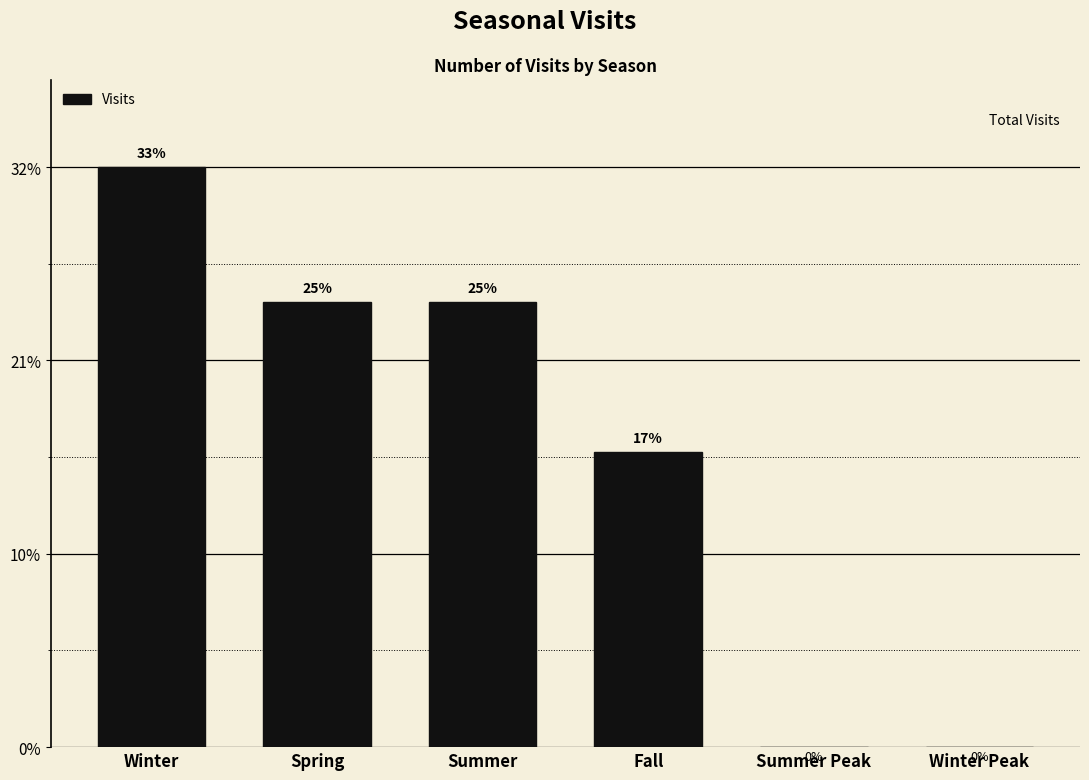

Reading left to right, extract all data points from this chart.

Winter=120	Spring=92	Summer=92	Fall=61	Summer Peak=0	Winter Peak=0